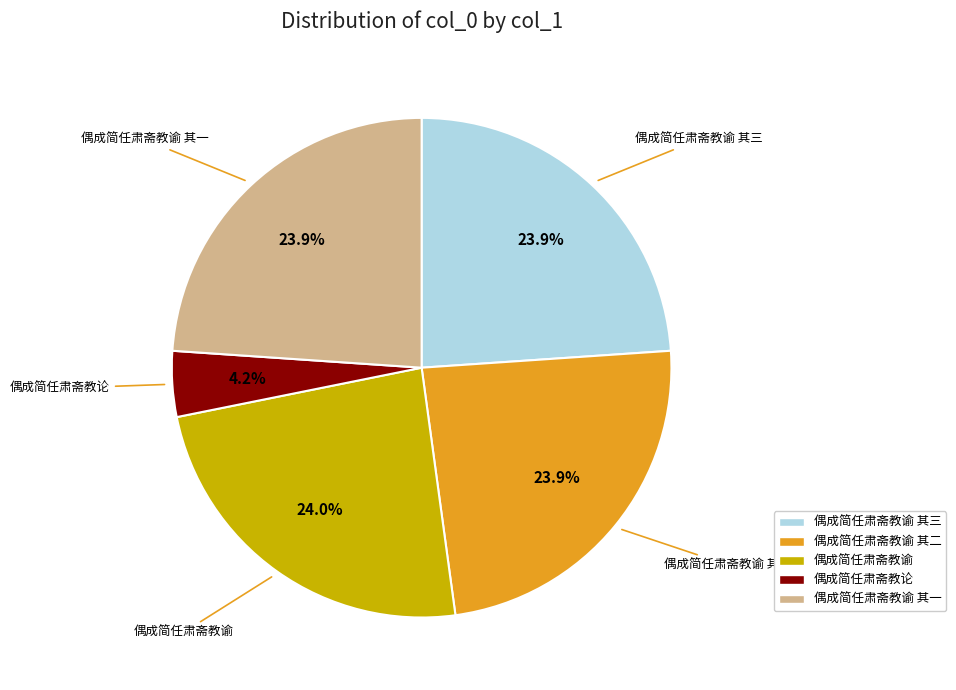

Count the number of slices in the pie.

5